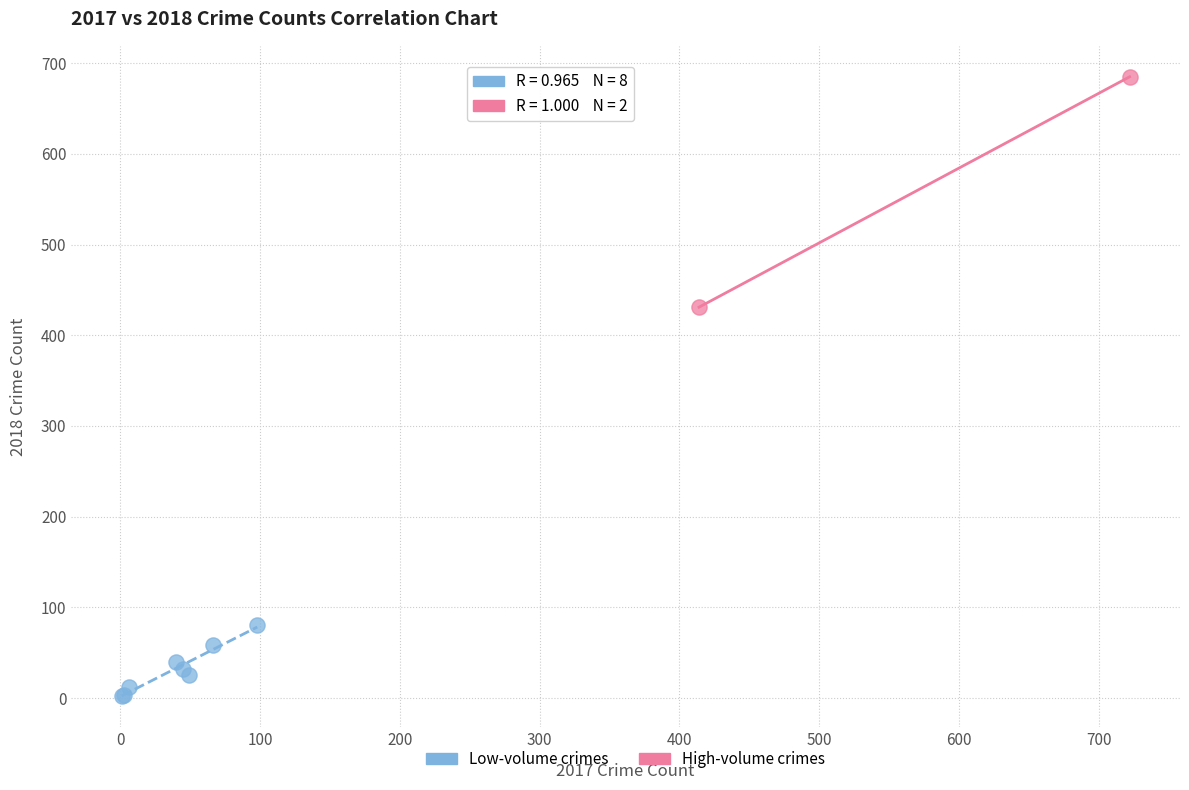

What are all the series names shown in the legend?

Low-volume crimes, High-volume crimes